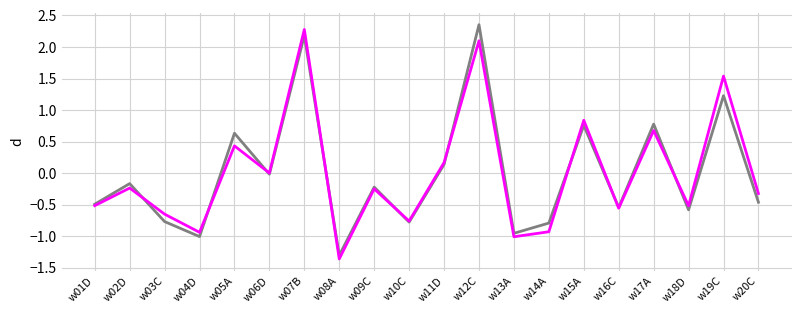

At which category does the chart reach its peak across all series?

w12C